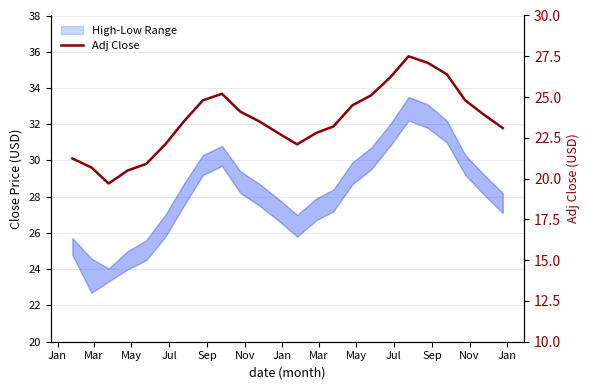

Reading right to left, transcribe all the data shown in this chart.

23.1	23.9	24.8	26.4	27.1	27.5	26.2	25.1	24.5	23.2	22.8	22.1	22.8	23.5	24.1	25.2	24.8	23.5	22.1	20.9	20.5	19.7	20.7	21.2